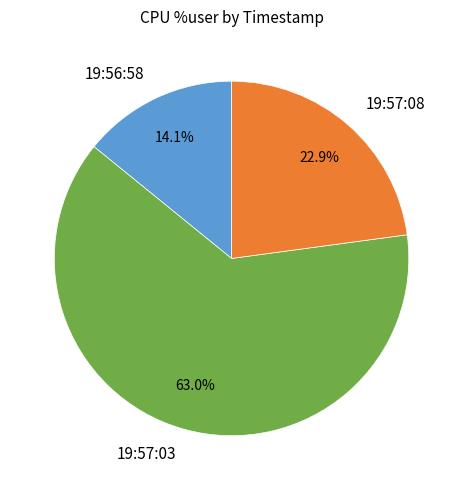

Is it true that 19:57:03 is 63% of the pie?

True